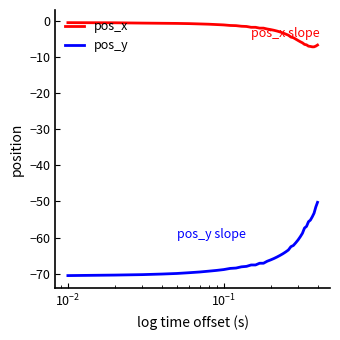

Which series has the largest range (max minus min)?

pos_y